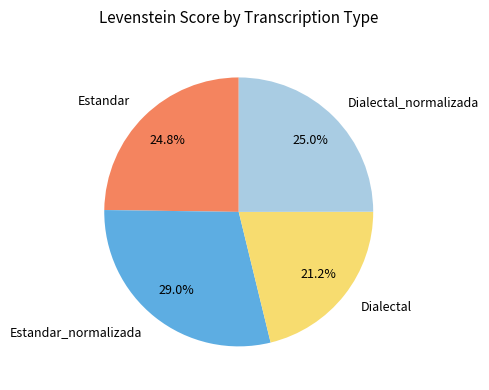

Approximately how many times larger is the value at Dialectal compared to Estandar?

0.9